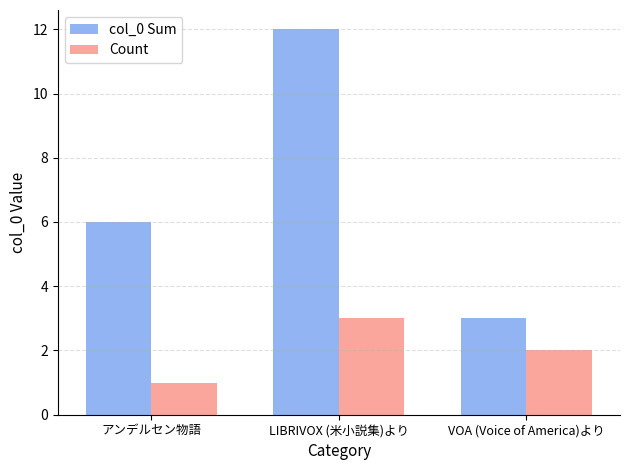

Where is col_0 Sum nearest to the value 7?

アンデルセン物語